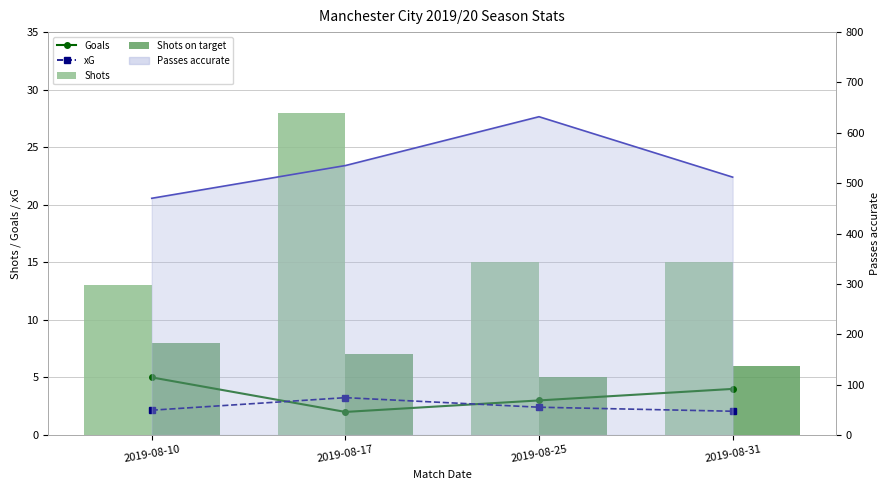

What is the maximum value for Shots?

28.0